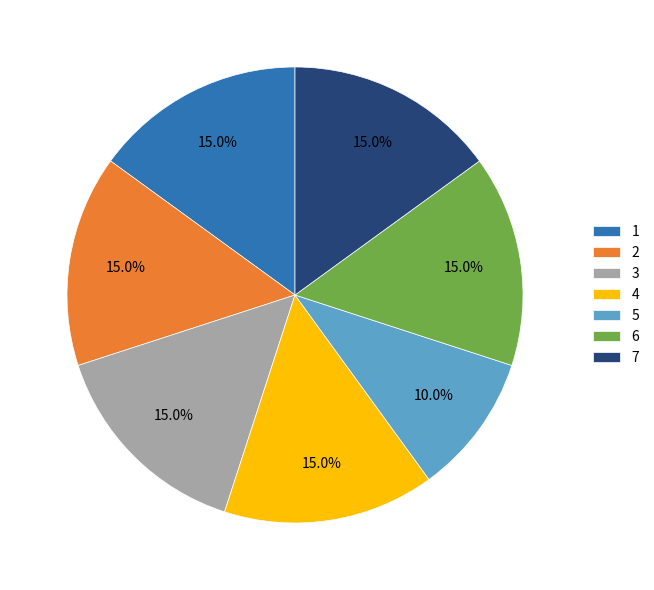

What is the ratio of the value at 5 to the value at 3?

0.7